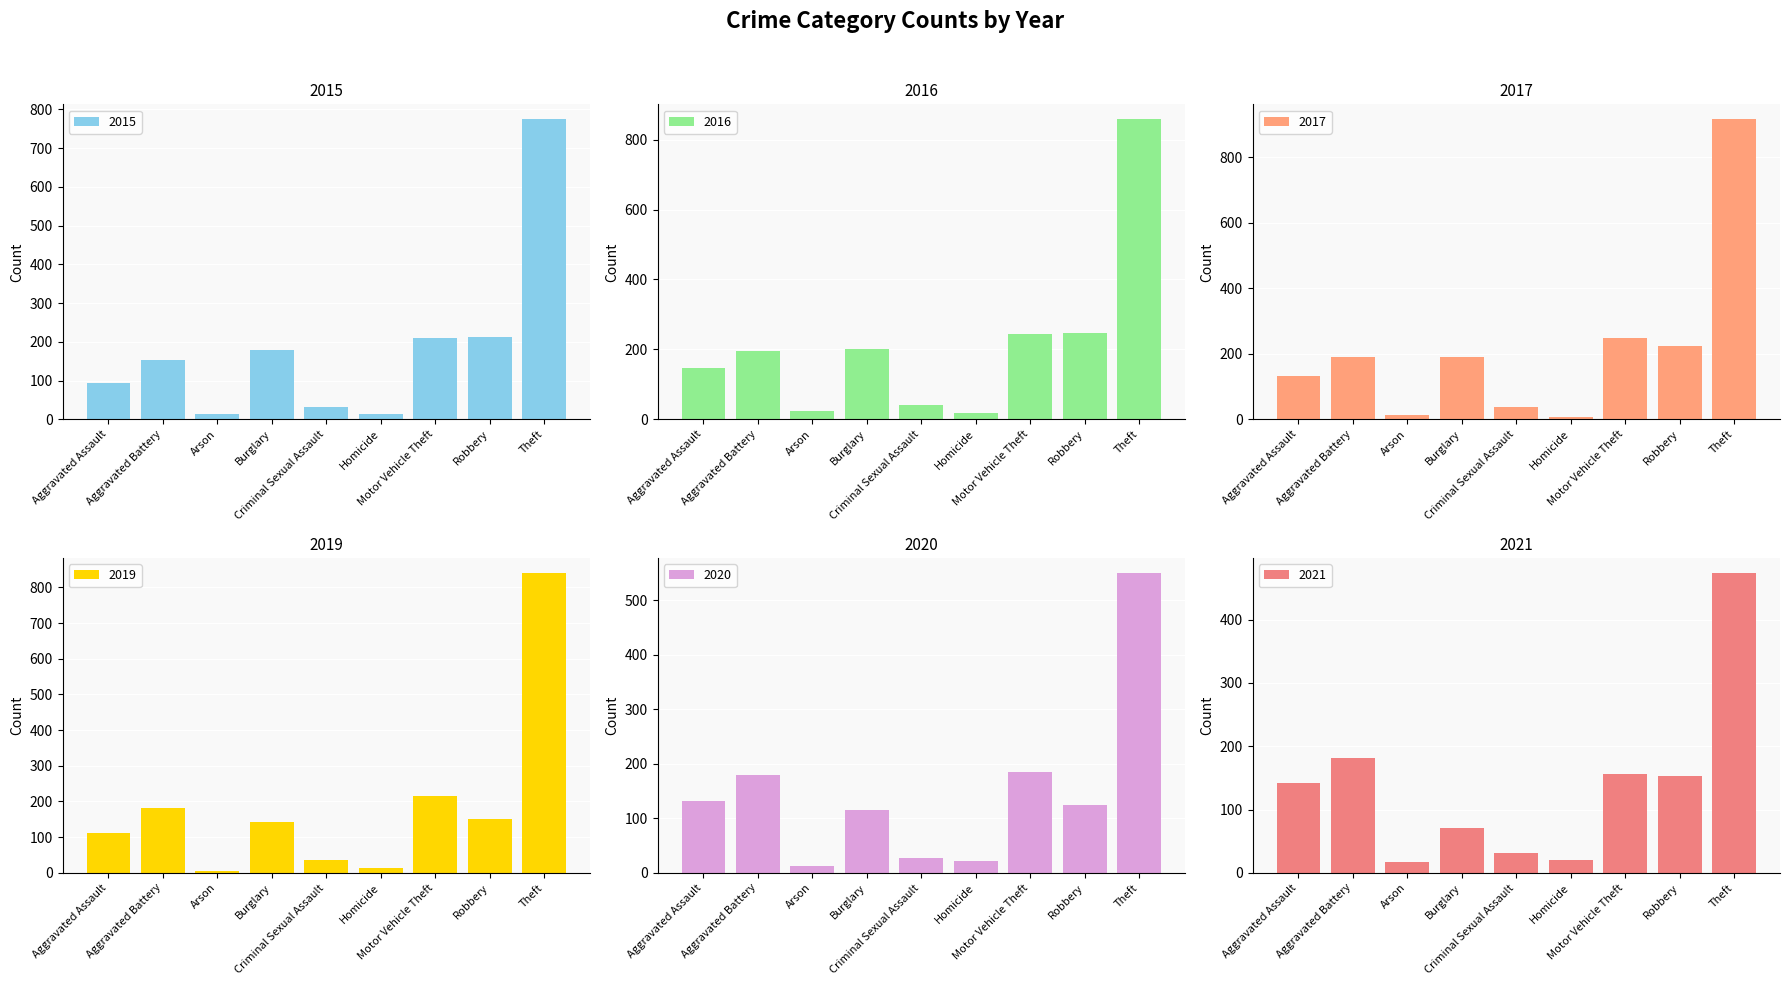

What is the average value of the 2021 series?

138